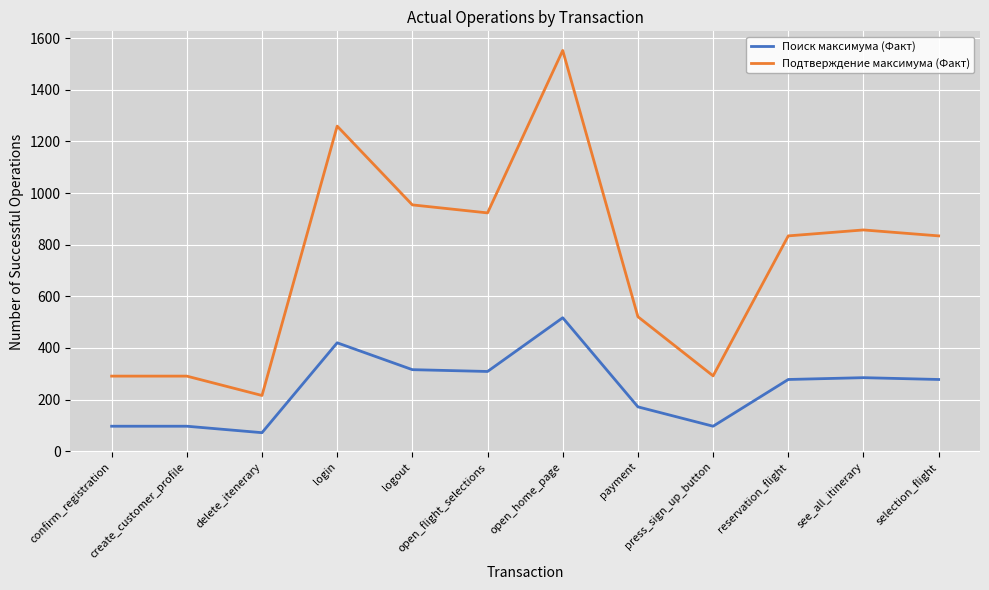

True or false: Подтверждение максимума (Факт) and Поиск максимума (Факт) cross at least once.

False